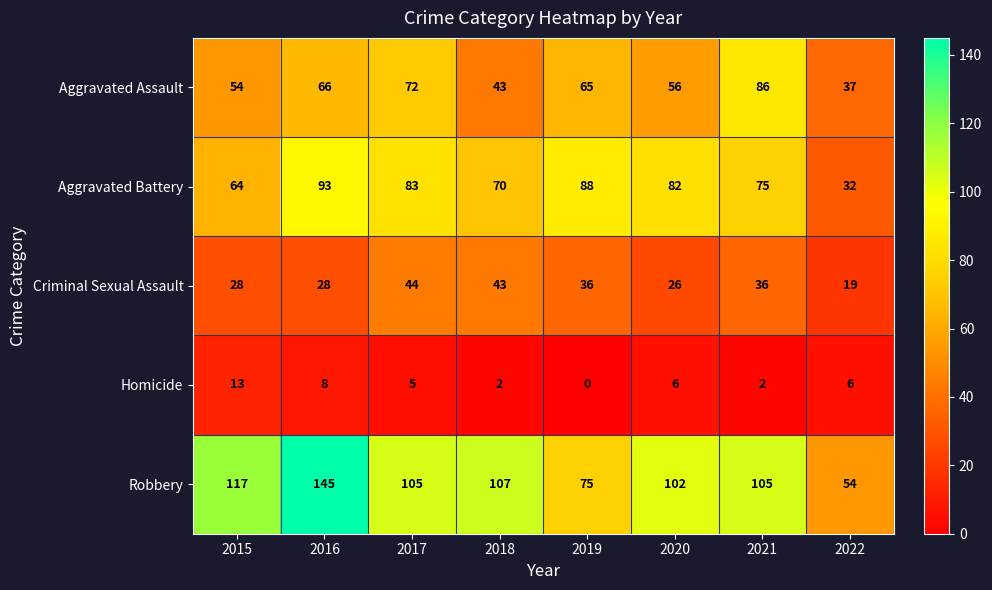

Is the value of Aggravated Assault at 2015 greater than the value of Homicide at 2019?

Yes